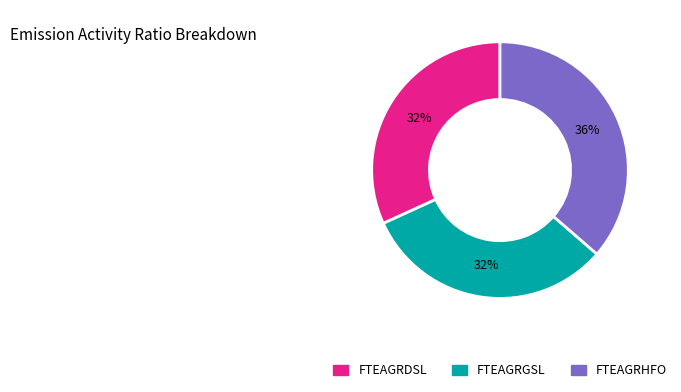

What percentage is the FTEAGRGSL slice, to the nearest percent?

32%